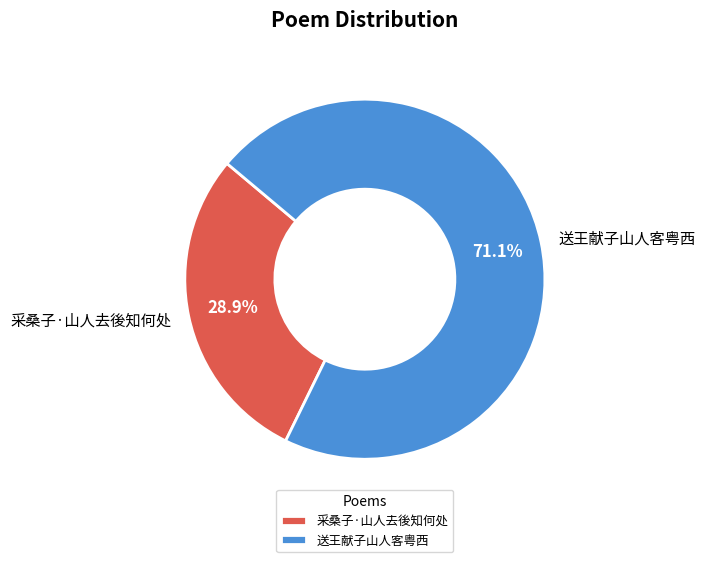

True or false: 送王献子山人客粤西 accounts for 71% of the total.

True